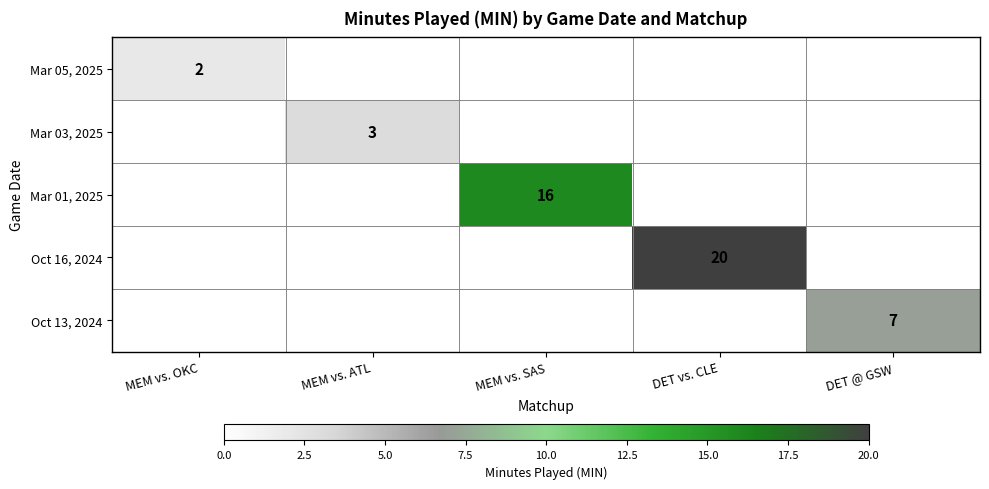

How many values in the Mar 05, 2025 series exceed 0?

1